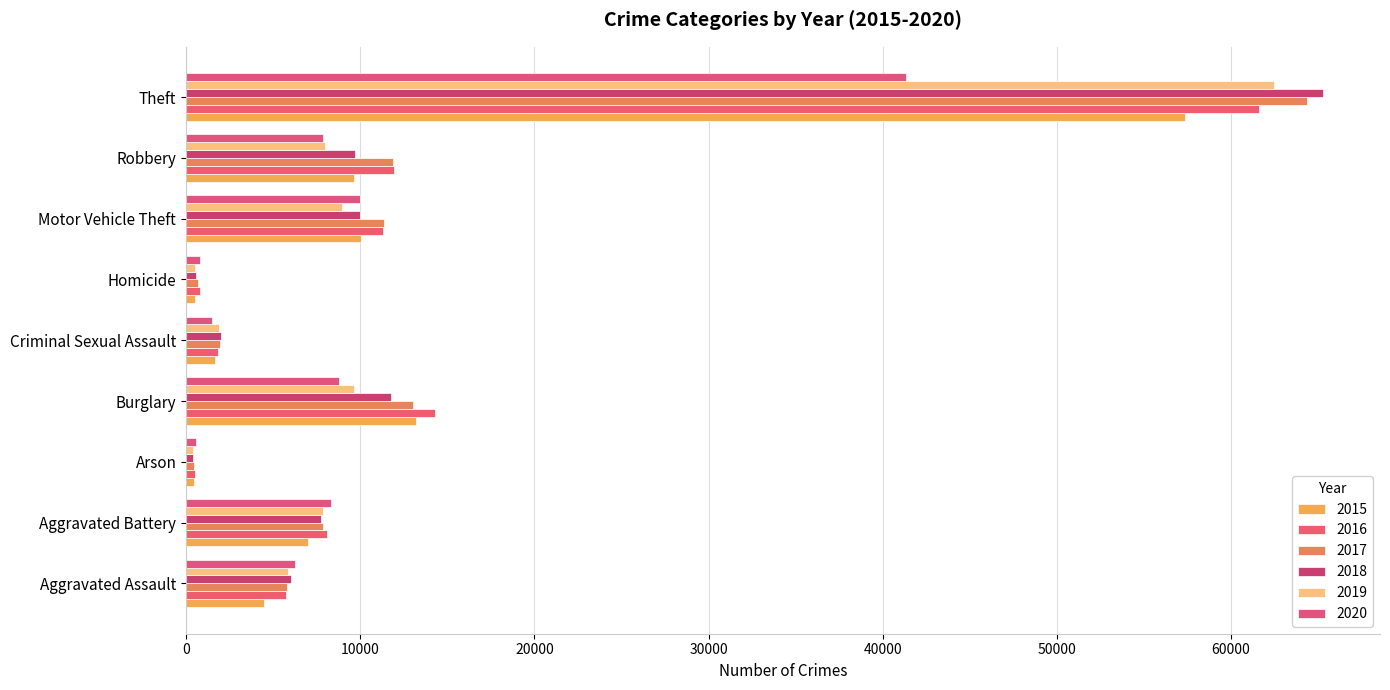

At which category does the chart reach its minimum across all series?

Arson